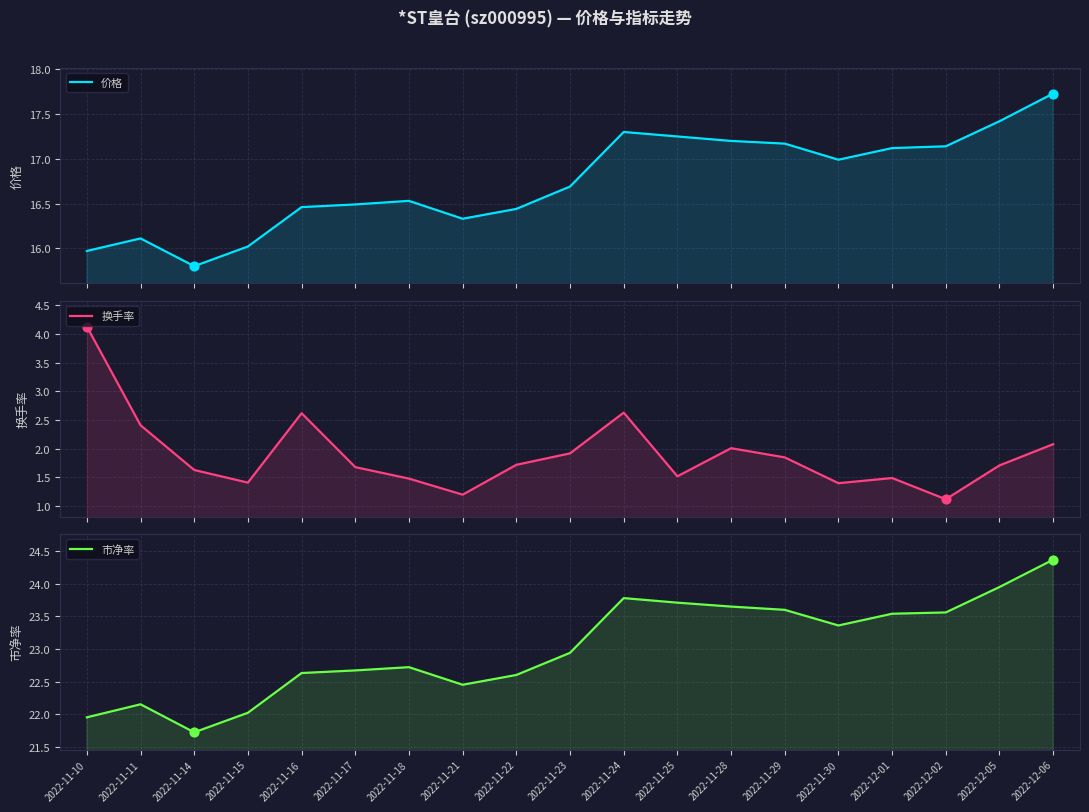

Is the value of 价格 at 2022-11-18 greater than the value of 换手率 at 2022-11-30?

Yes